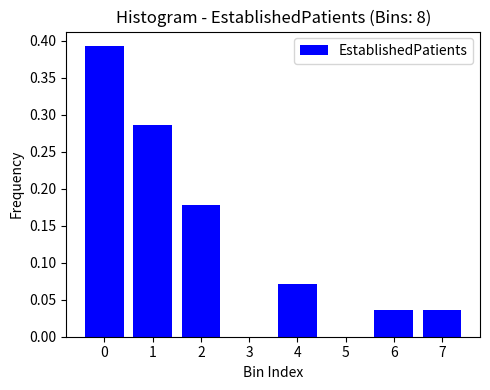

What is the sum of all values?

1.0